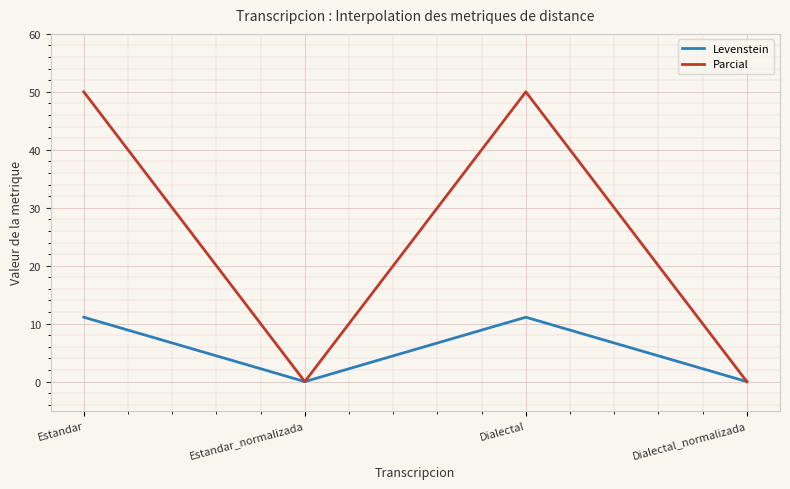

Reading left to right, what are all the values shown in this chart?

Levenstein: Estandar=11.1	Estandar_normalizada=0.0	Dialectal=11.1	Dialectal_normalizada=0.0
Parcial: Estandar=50.0	Estandar_normalizada=0.0	Dialectal=50.0	Dialectal_normalizada=0.0